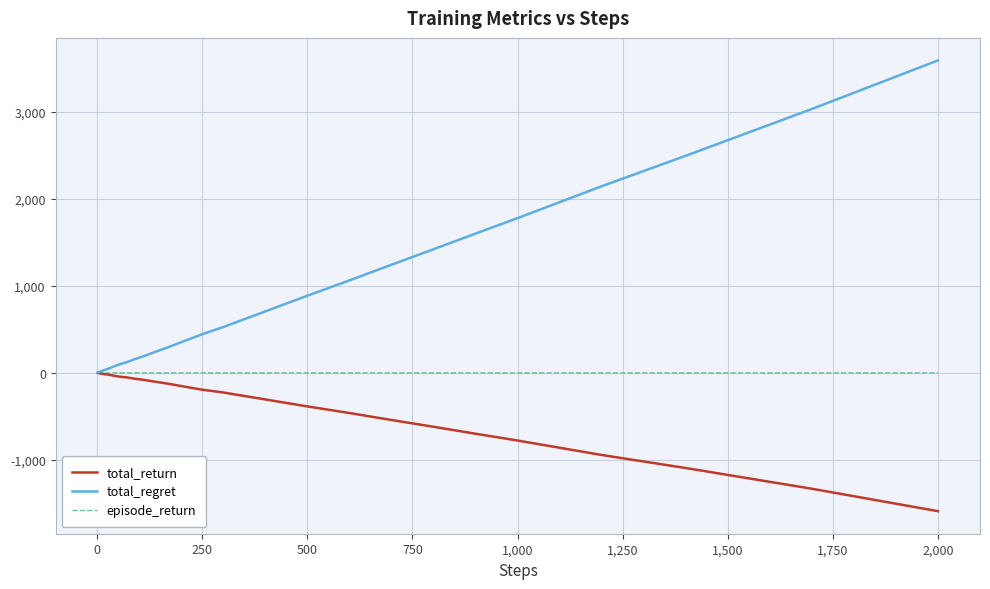

Which series has the largest range (max minus min)?

total_regret